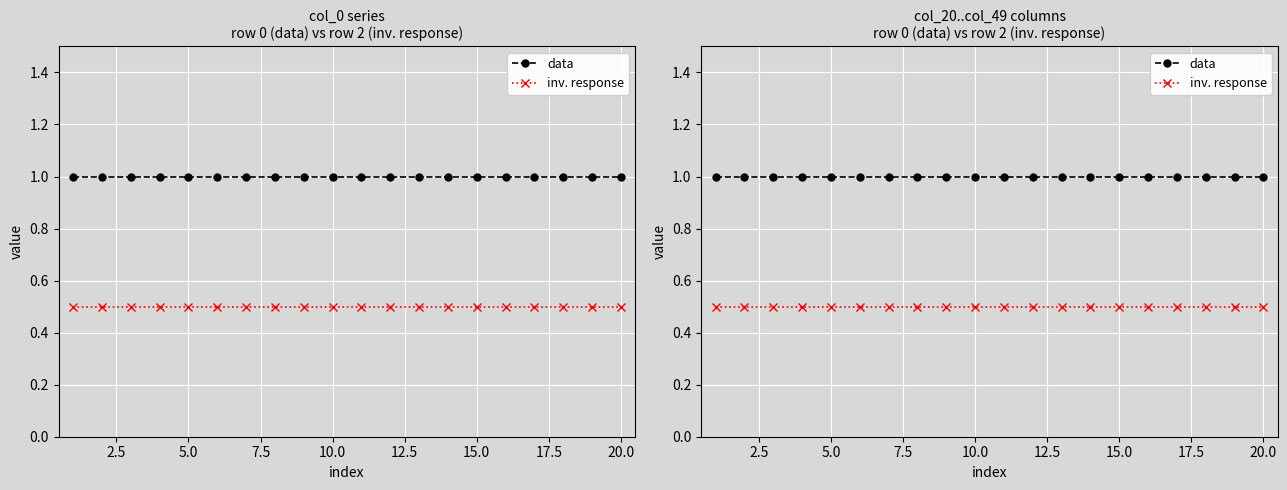

True or false: data and inv. response intersect in this chart.

False